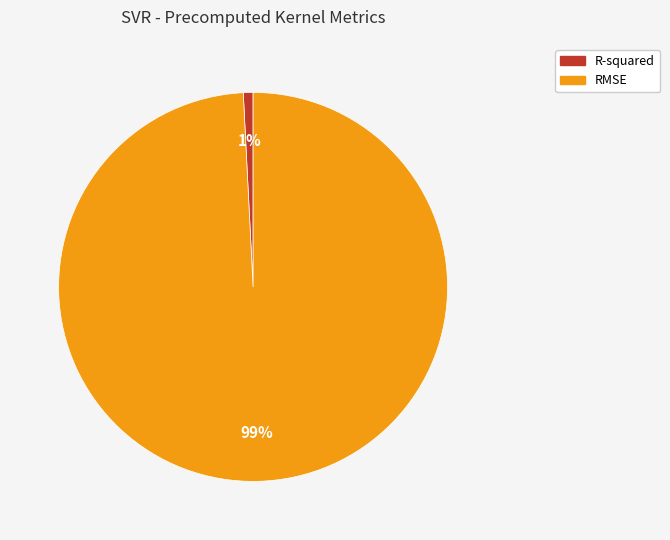

To the nearest percent, what is the difference between the largest and smallest slice percentages?

98%